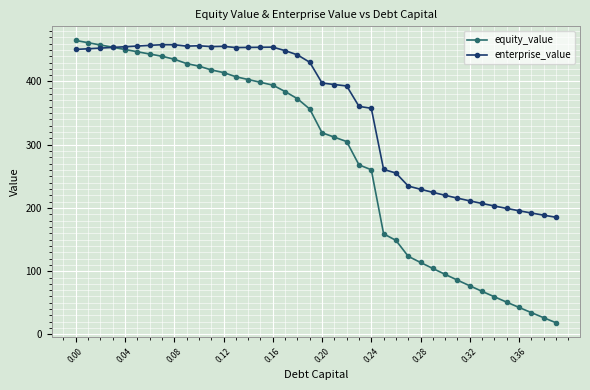

What is the difference between the maximum and second lowest values in the equity_value series?

438.5